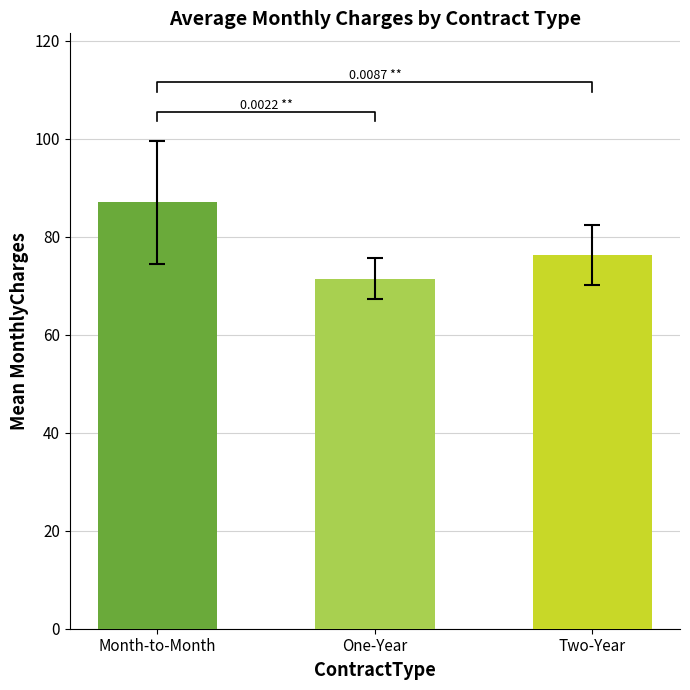

Rank the categories by value from highest to lowest.

Month-to-Month, Two-Year, One-Year